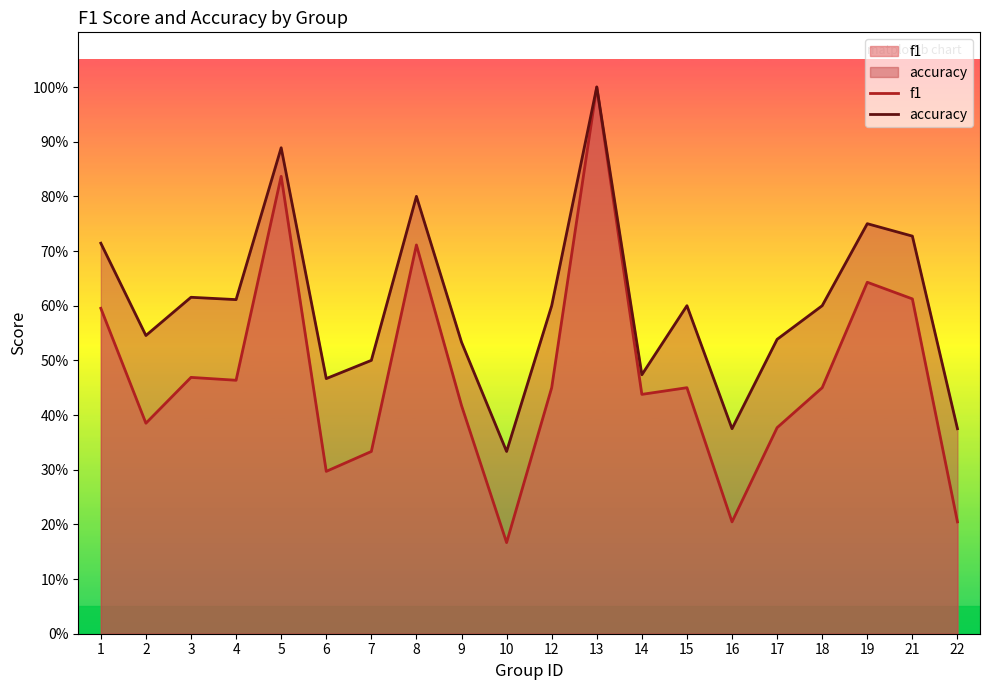

Reading left to right, what are all the values shown in this chart?

f1: 1=0.6	2=0.4	3=0.5	4=0.5	5=0.8	6=0.3	7=0.3	8=0.7	9=0.4	10=0.2	12=0.5	13=1.0	14=0.4	15=0.5	16=0.2	17=0.4	18=0.5	19=0.6	21=0.6	22=0.2
accuracy: 1=0.7	2=0.5	3=0.6	4=0.6	5=0.9	6=0.5	7=0.5	8=0.8	9=0.5	10=0.3	12=0.6	13=1.0	14=0.5	15=0.6	16=0.4	17=0.5	18=0.6	19=0.8	21=0.7	22=0.4